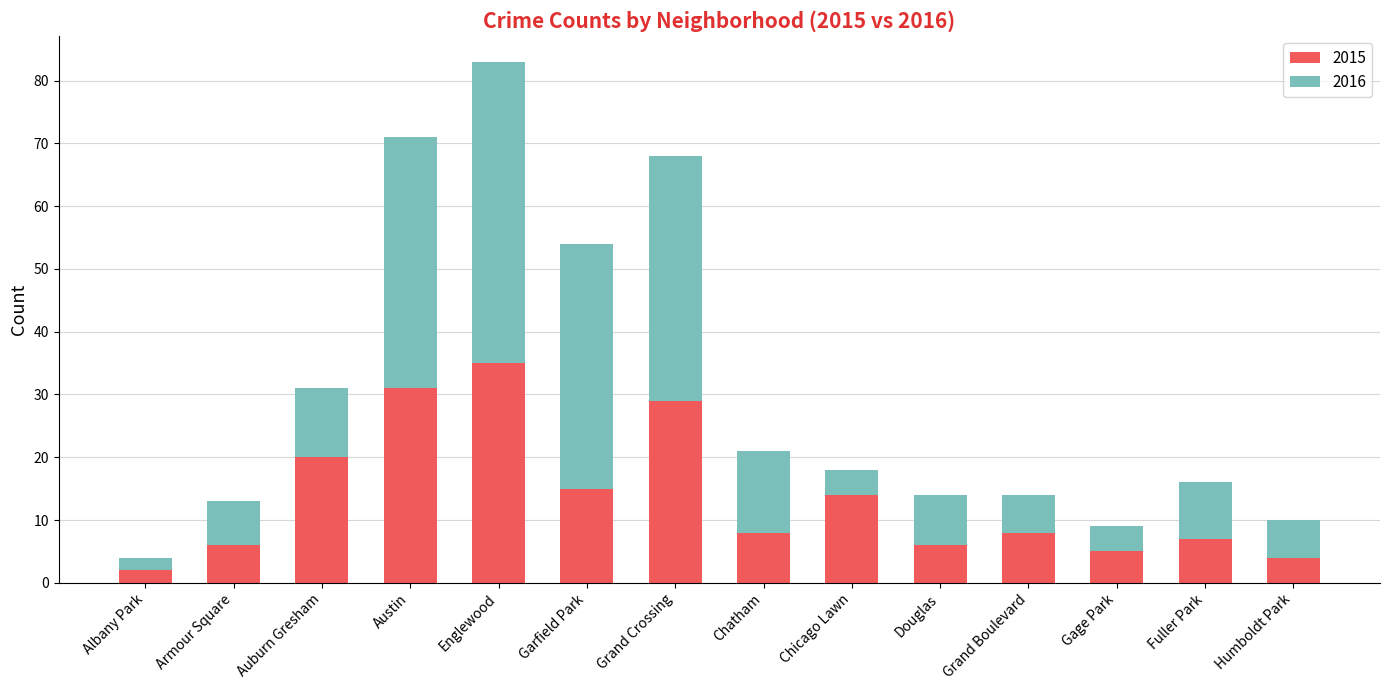

What is the highest value of the 2015 series?

35